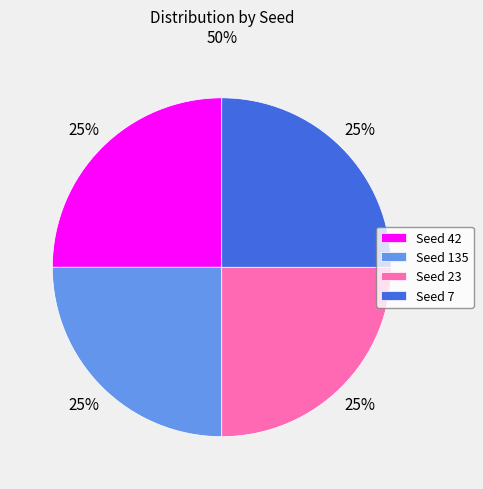

To the nearest percent, what portion does Seed 42 represent?

25%